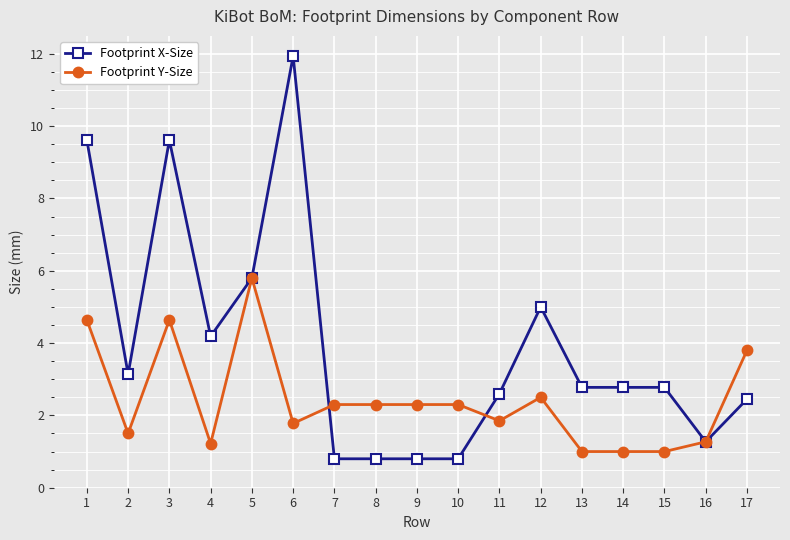

Which category has the highest value in the Footprint Y-Size series?

5